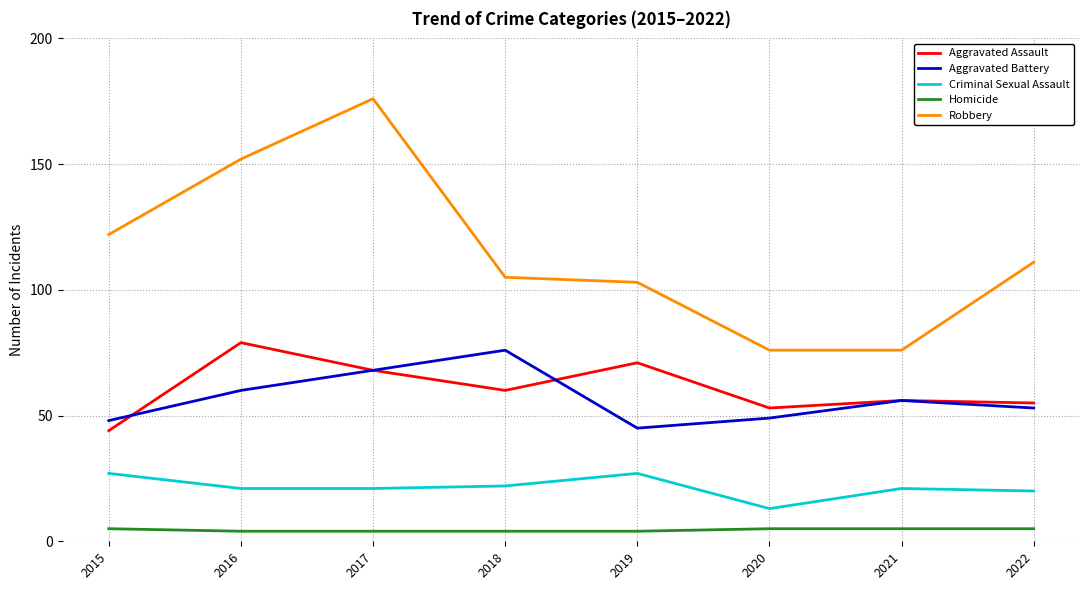

The Aggravated Assault series shows 36 at 2019. True or false?

False